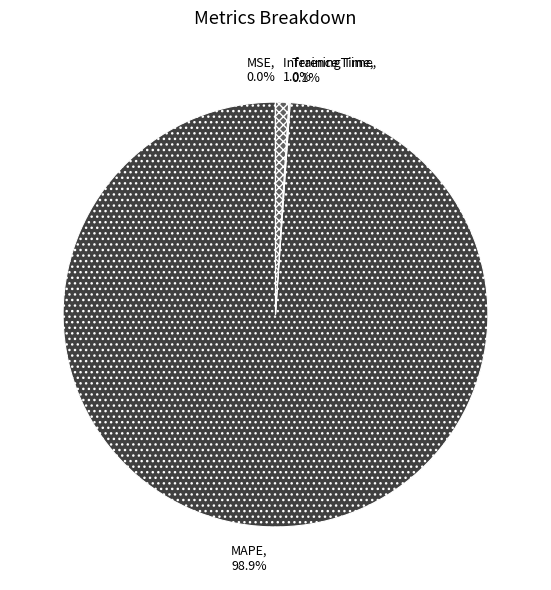

To the nearest percent, what is the combined percentage of MAPE and Inference Time?

100%